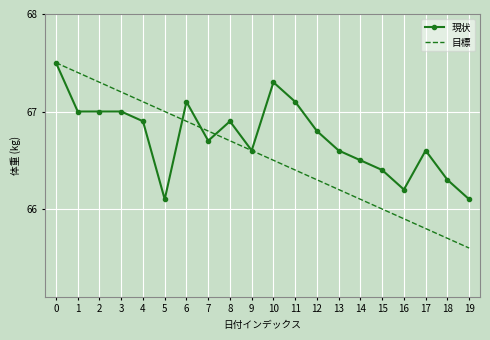

How many distinct data groups are displayed?

2